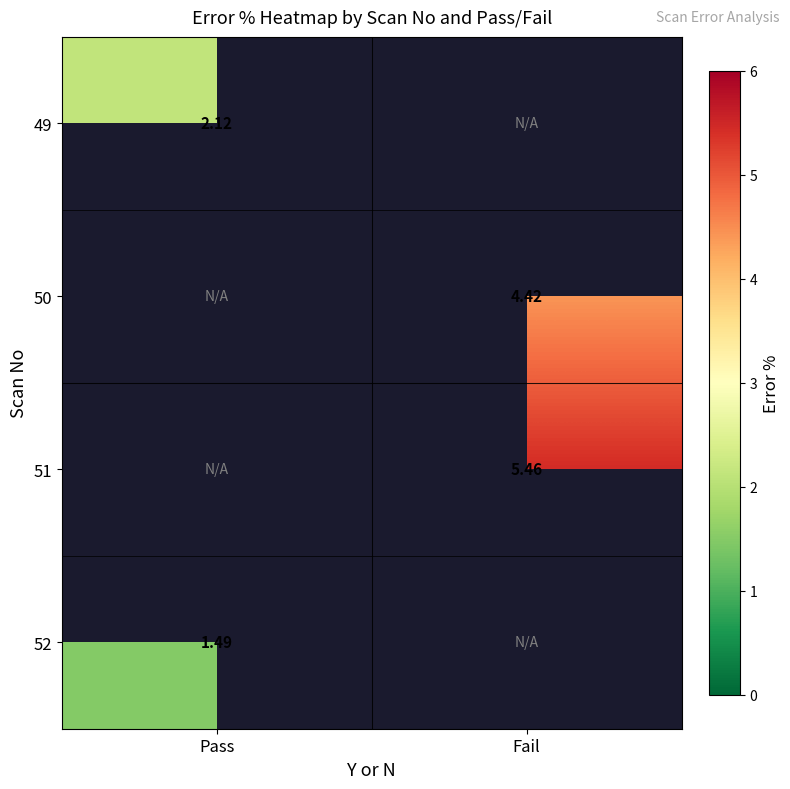

What is the greatest value displayed?

5.5